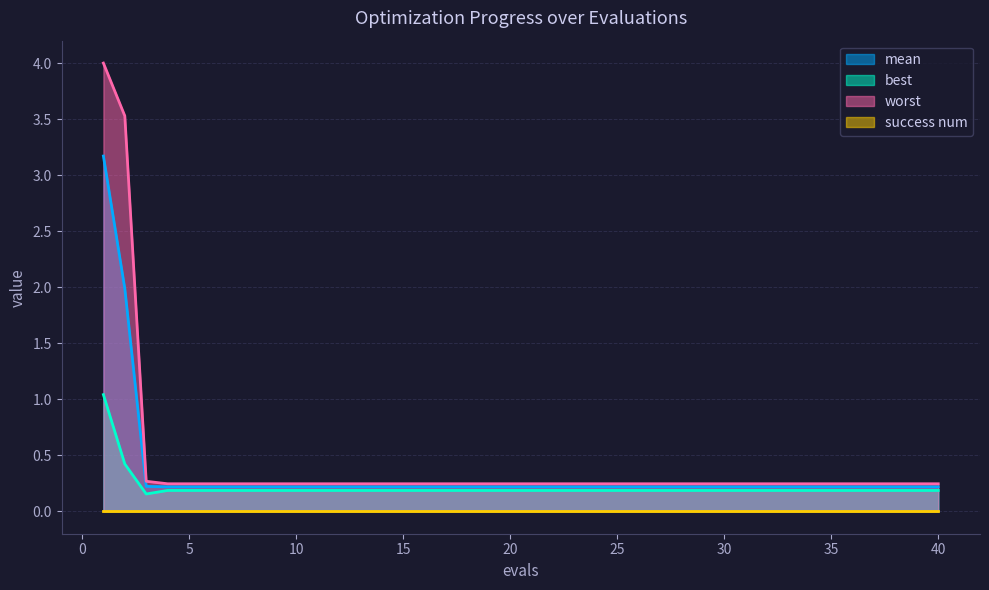

The best series shows 0.2 at 30. True or false?

True